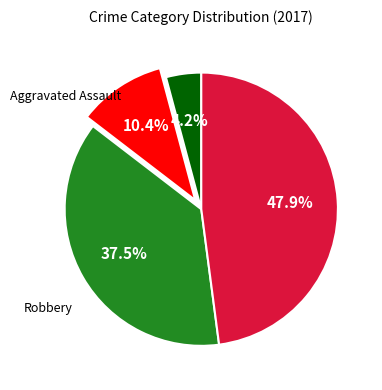

Count the number of slices in the pie.

4